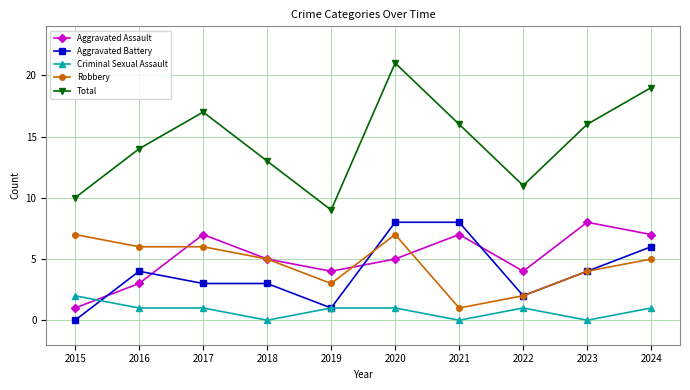

Count the number of categories in the chart.

10